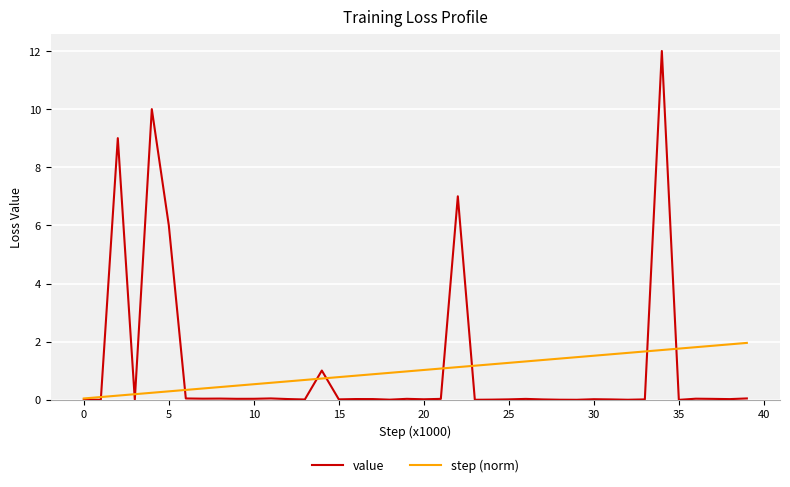

Rank the series by their maximum value, from lowest to highest.

step (norm), value